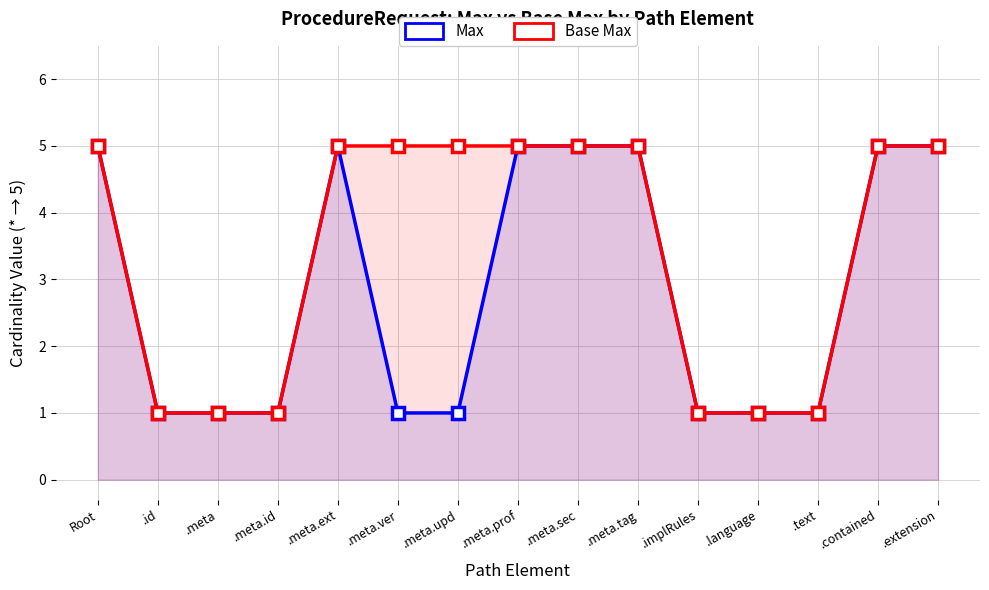

Reading left to right, transcribe all the data shown in this chart.

Max: 5	1	1	1	5	1	1	5	5	5	1	1	1	5	5
Base Max: 5	1	1	1	5	5	5	5	5	5	1	1	1	5	5